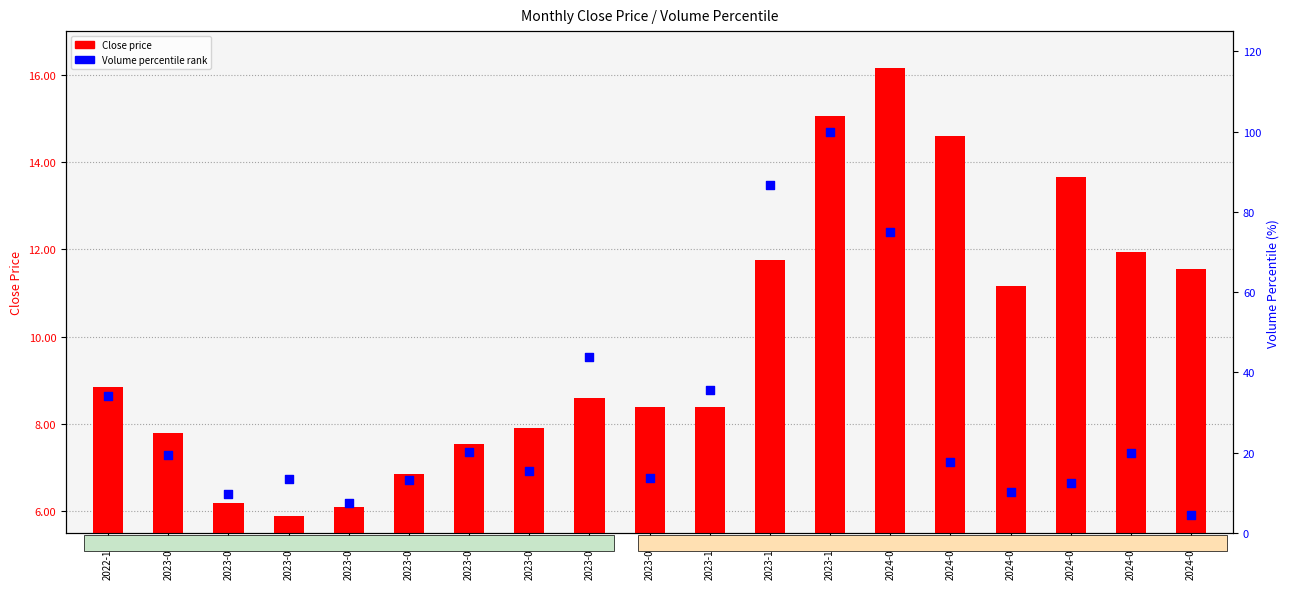

What is the total value across all series at 2023-02?

16.0